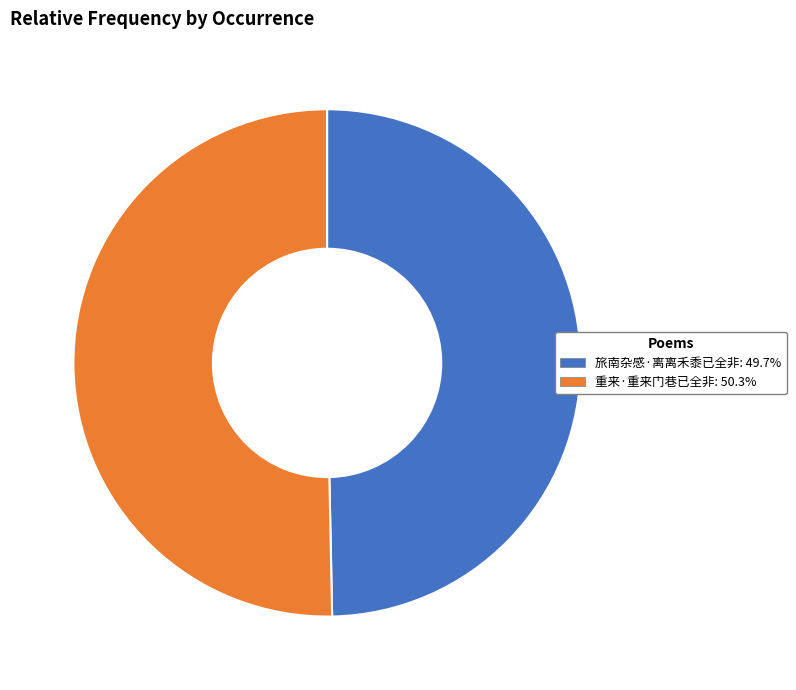

Does 重来·重来门巷已全非 represent more than half of the total?

Yes